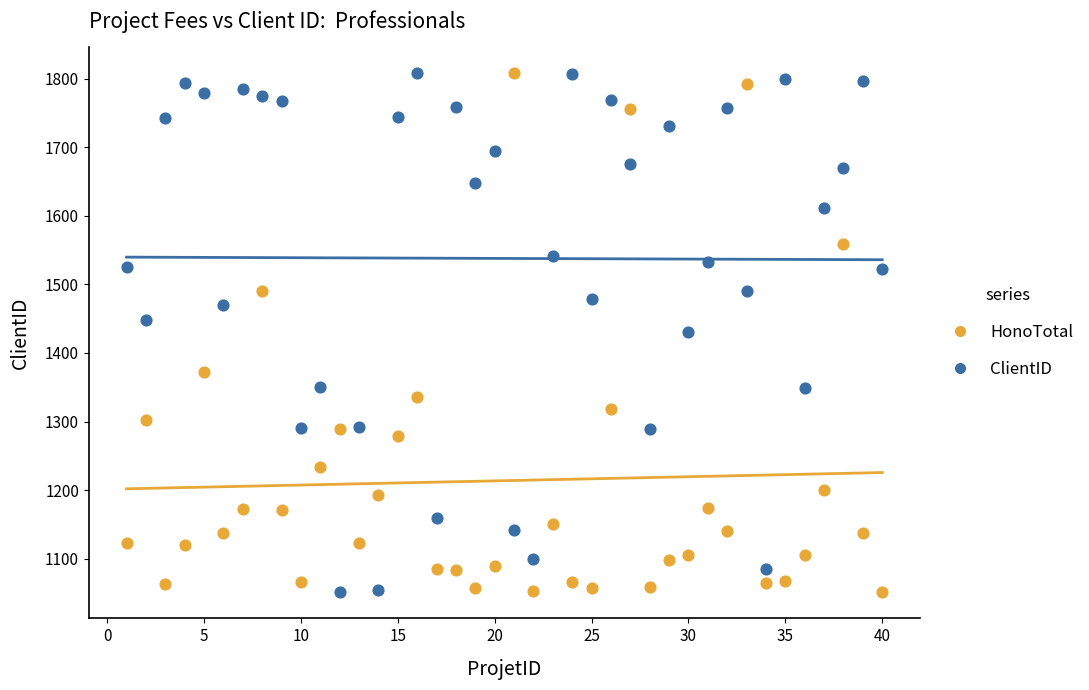

What is the X range (max minus min) for the scatter plot?

39.0